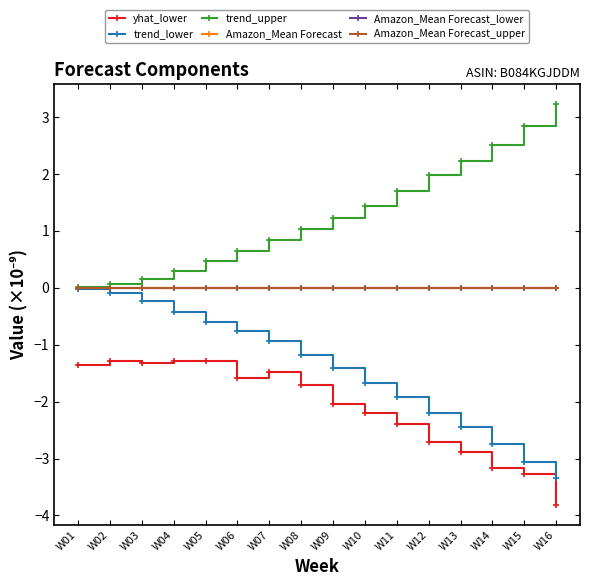

What is the spread (max minus min) of values at W09?

3.3